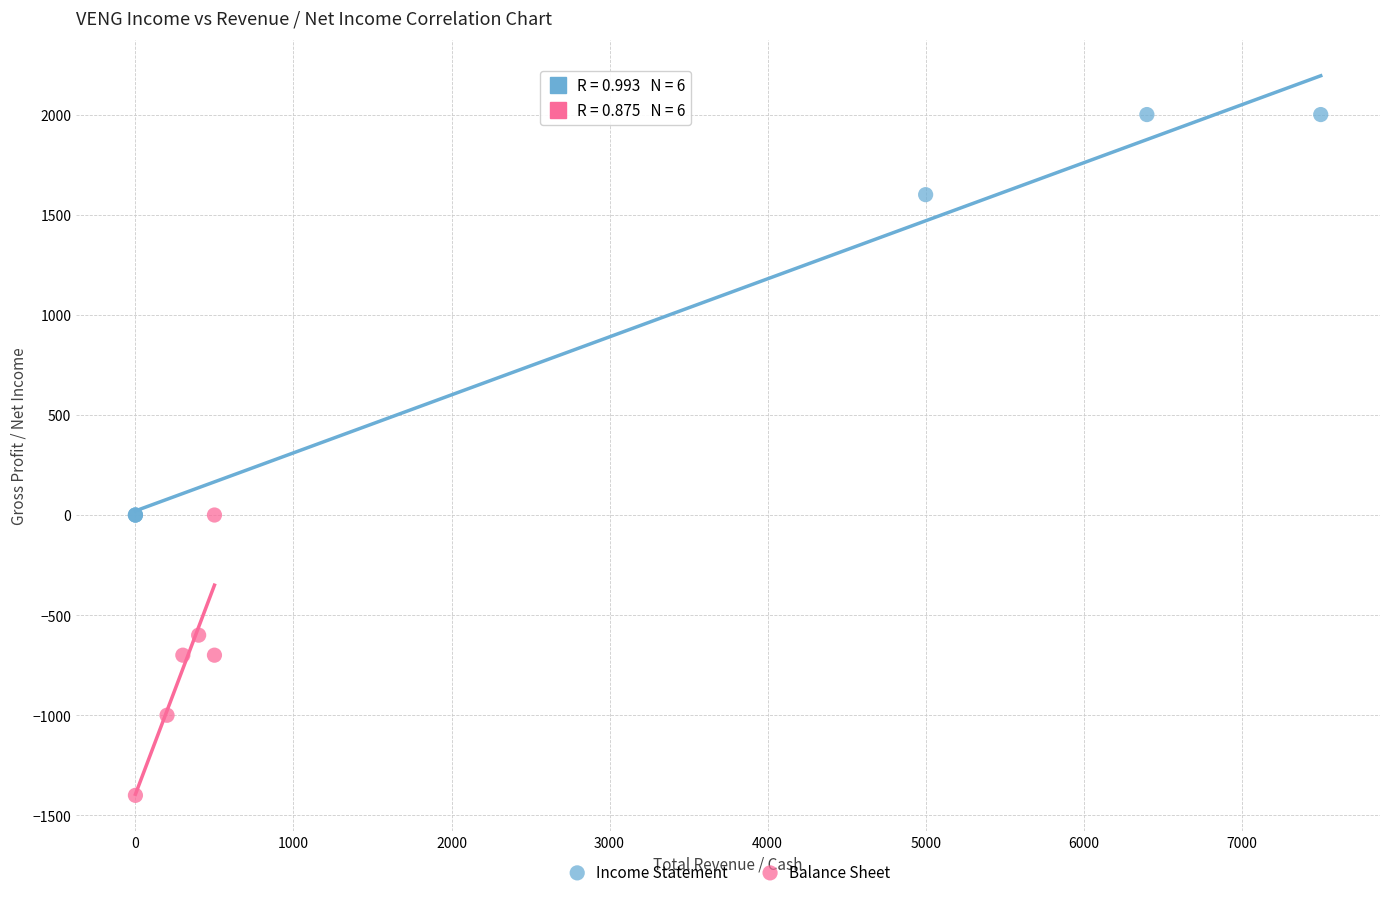

Which series reaches the minimum Y coordinate?

Balance Sheet